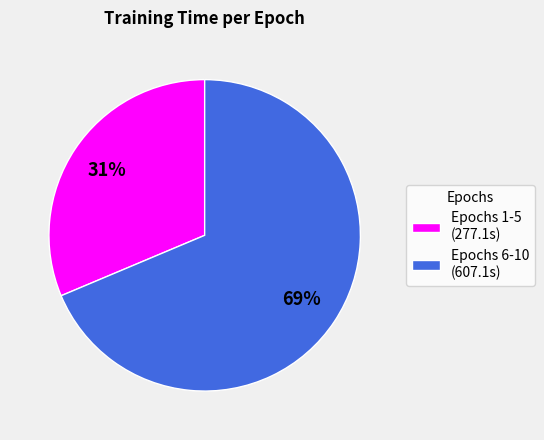

The Epochs 1-5 (277.1s) slice represents 25% of the pie. True or false?

False